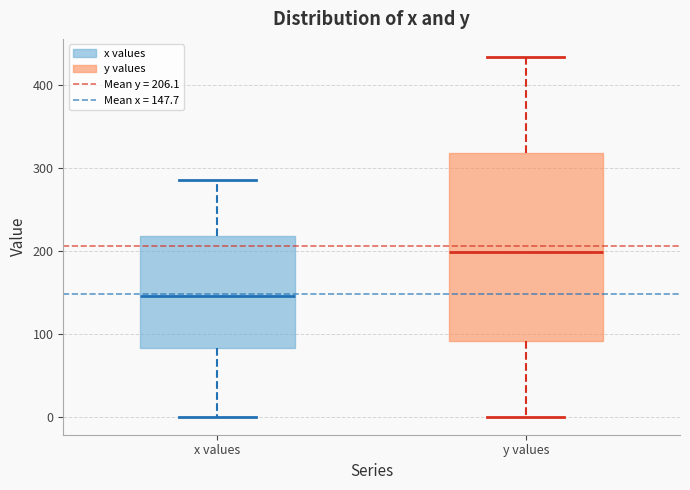

Reading left to right, transcribe this box plot: for each box, give where its median line is, the range the box spans, and where its two whiskers end, as read against the y-axis. The values are not printed on the chart, so give them approximately, as read against the axis.

x values: median 150, box 80 to 220, whiskers 0 to 280
y values: median 200, box 90 to 320, whiskers 0 to 430